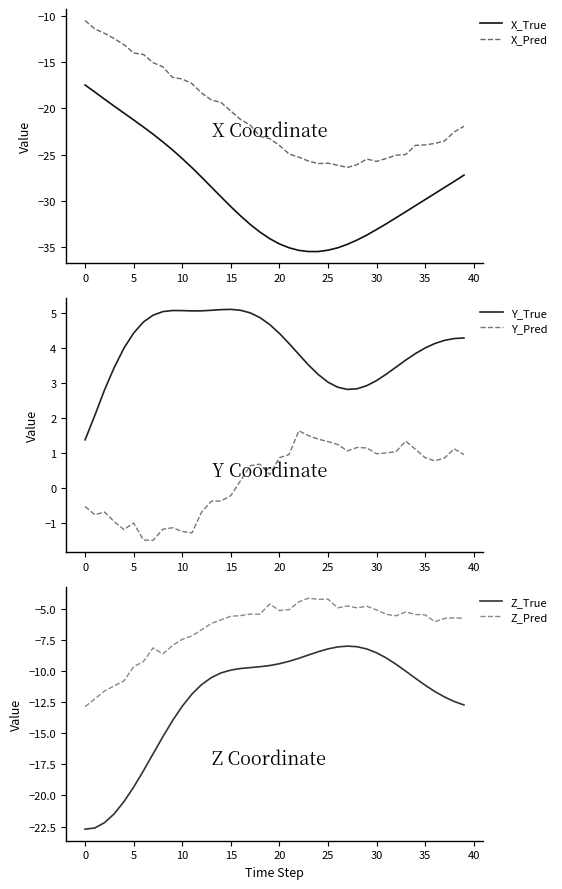

In X_True, how many points are lower than both neighbors (excluding endpoints)?

1